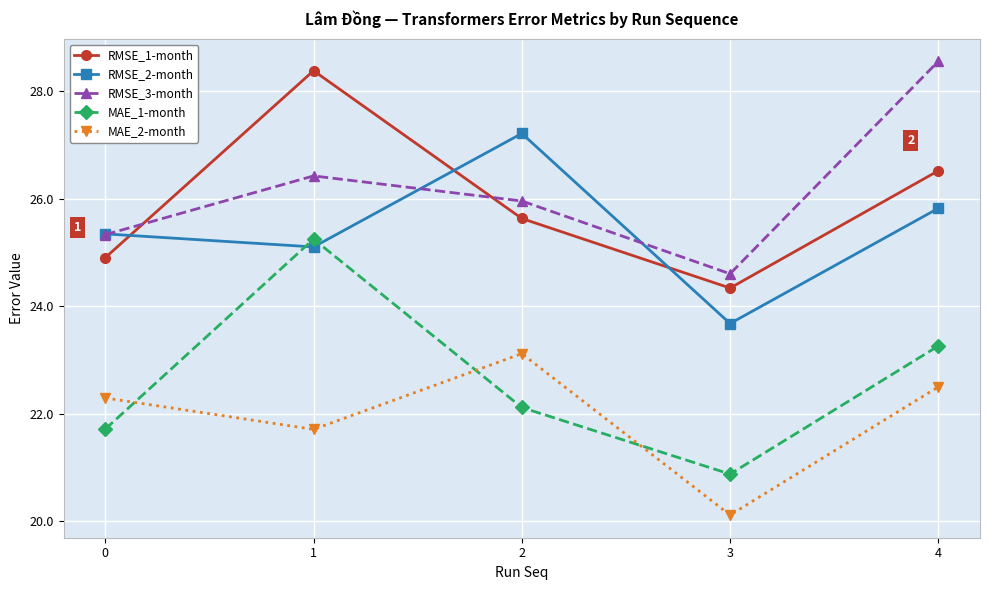

At which category does MAE_1-month reach its first local peak?

1